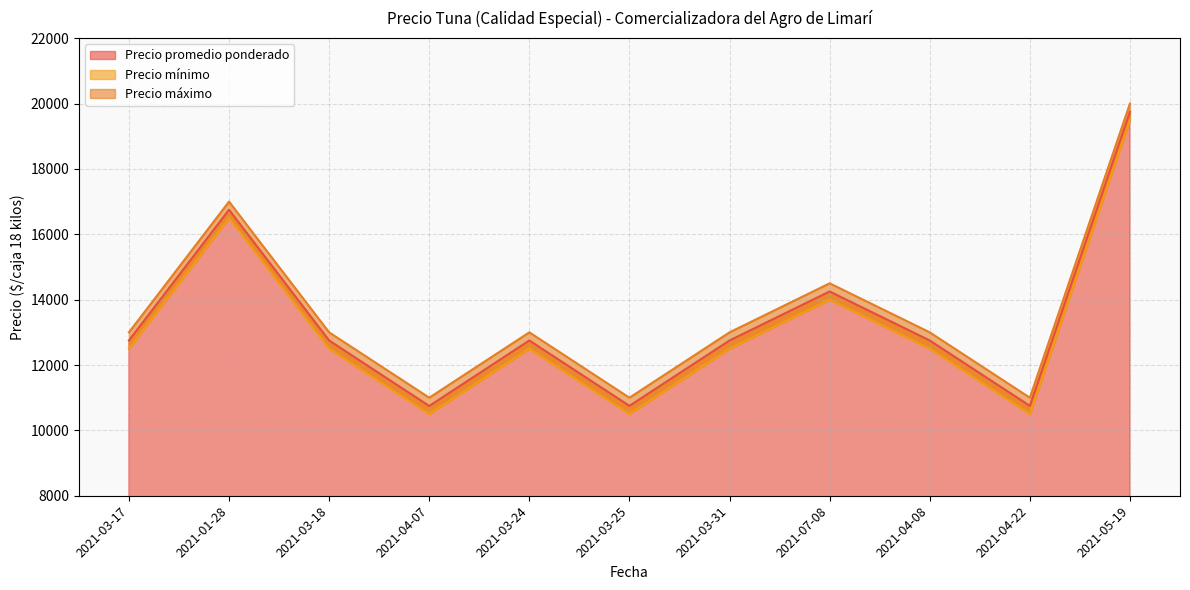

What position from the right is 2021-04-22?

2